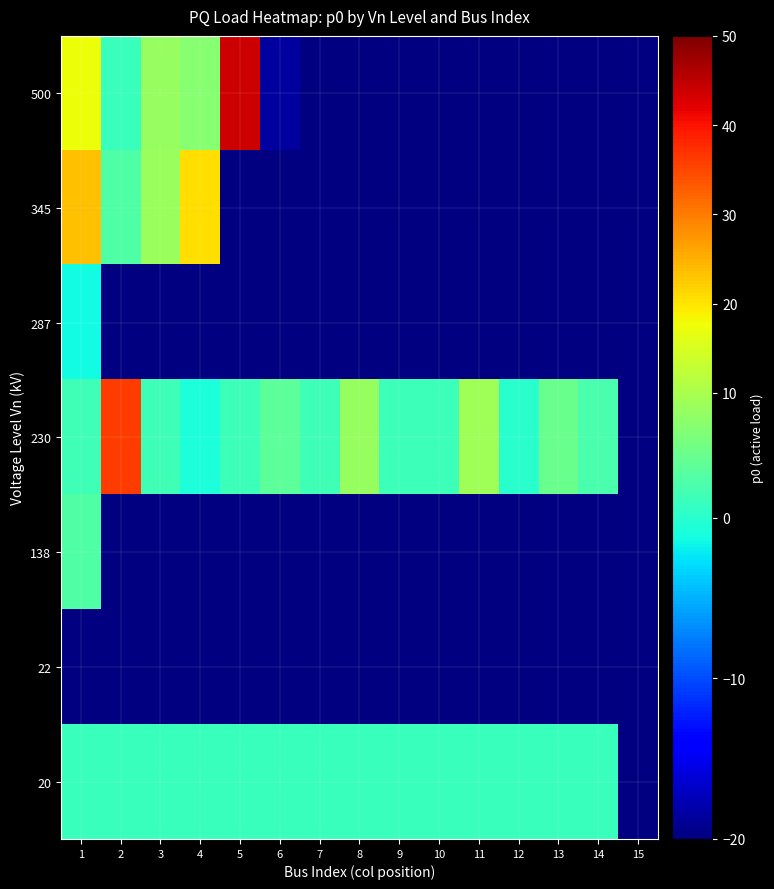

Is the value of 22 at 7 greater than the value of 500 at 7?

No